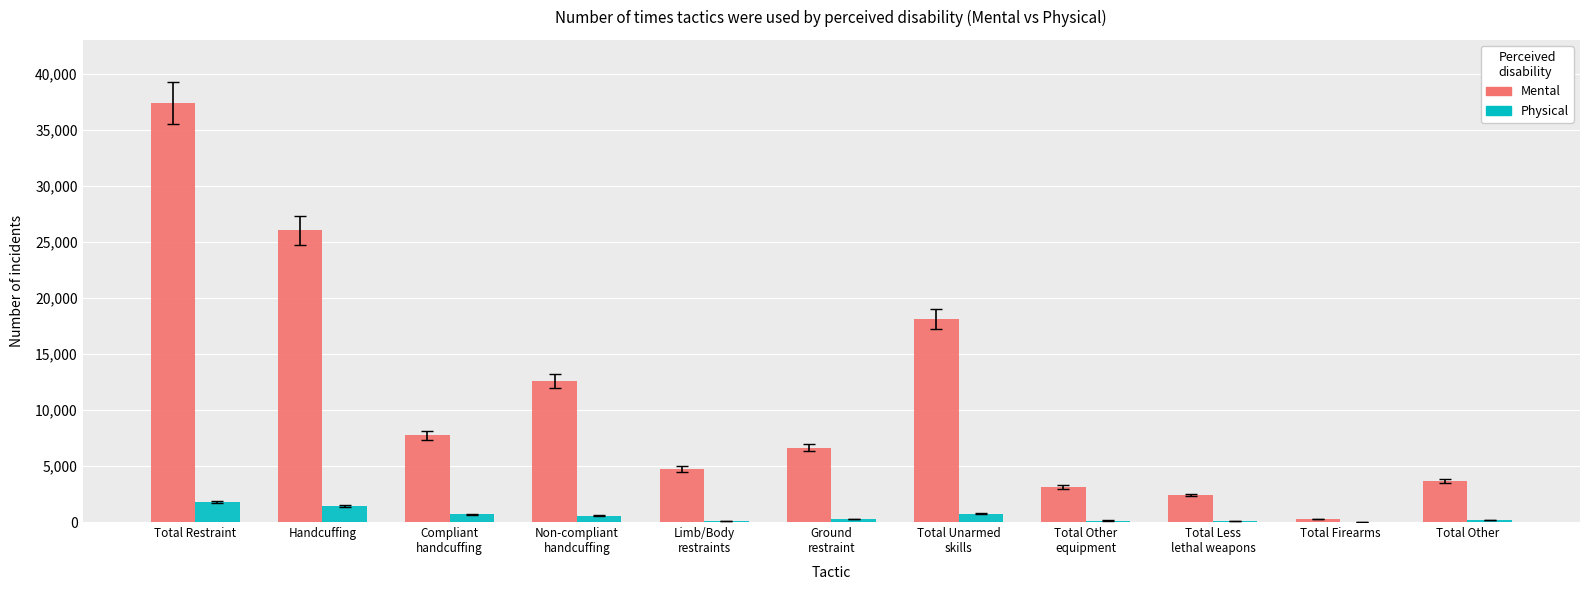

Which series changed the most between Handcuffing and Total Other?

Mental